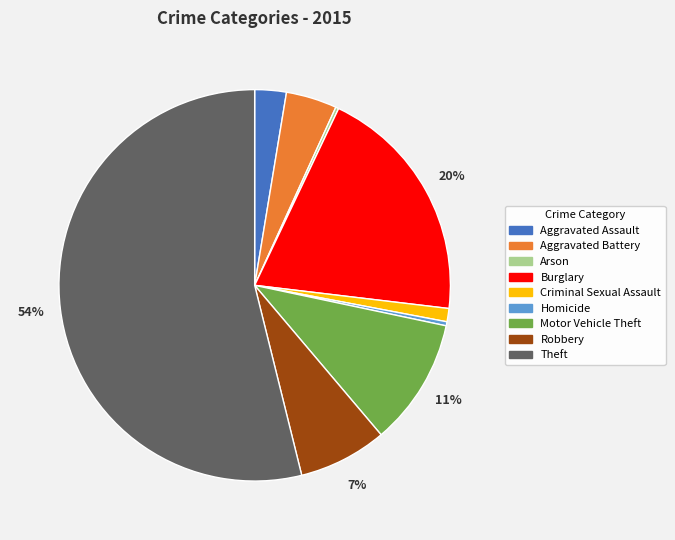

To the nearest percent, what is the average slice percentage?

11%